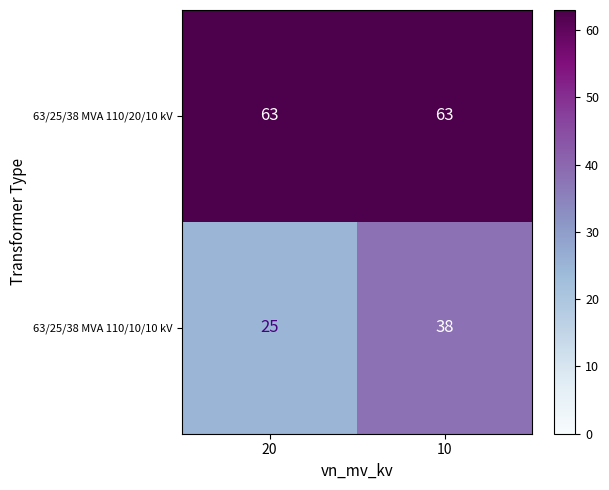

What is the maximum value for 63/25/38 MVA 110/20/10 kV?

63